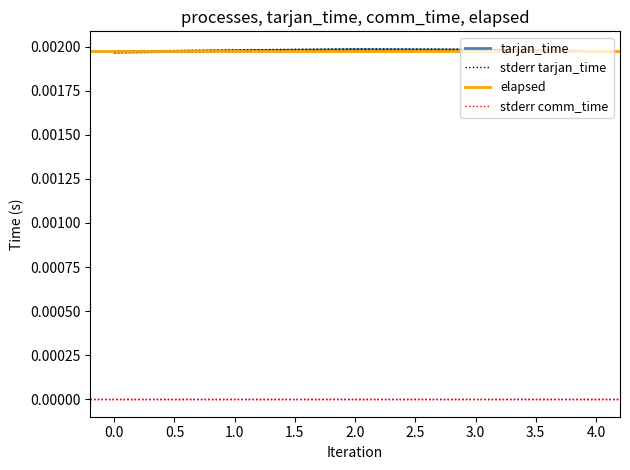

In tarjan_time, how many points are higher than both neighbors (excluding endpoints)?

1